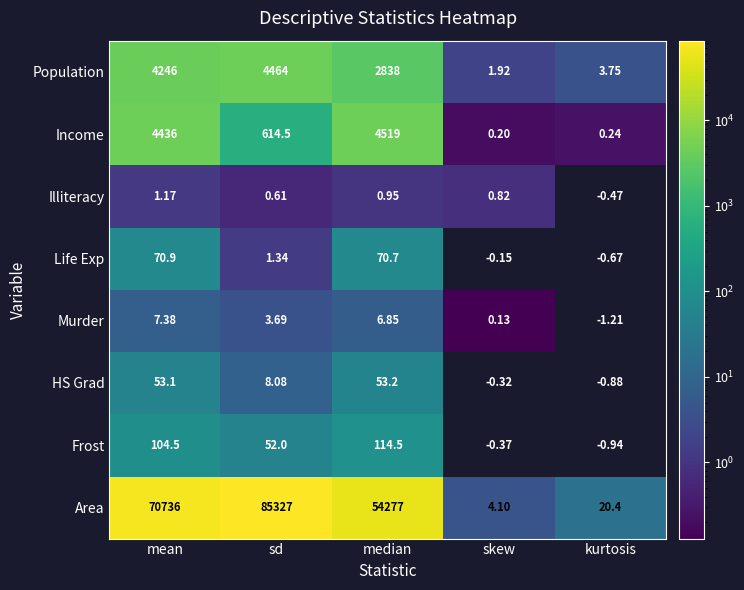

Which series changed the most between median and skew?

Area